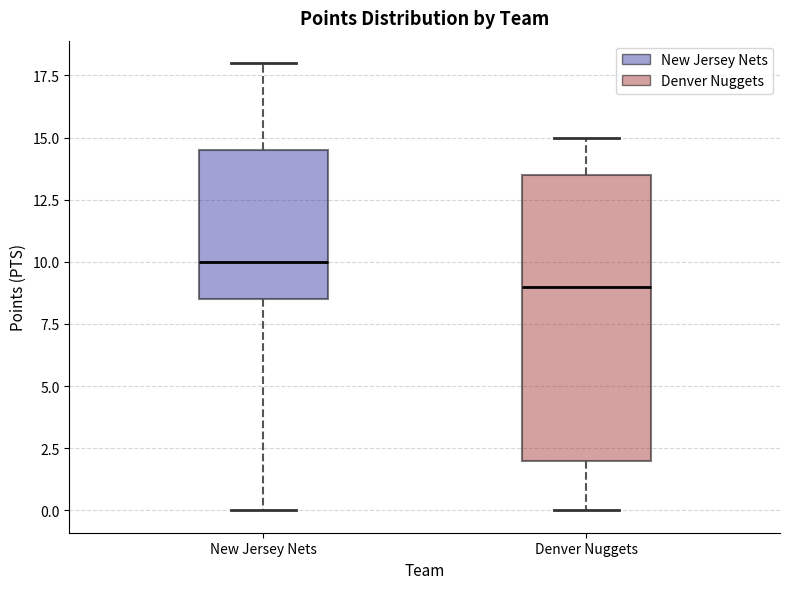

Where does the median line of the box for Denver Nuggets sit on the y-axis? The values are not printed on the chart, so give them approximately, as read against the axis.

9.0